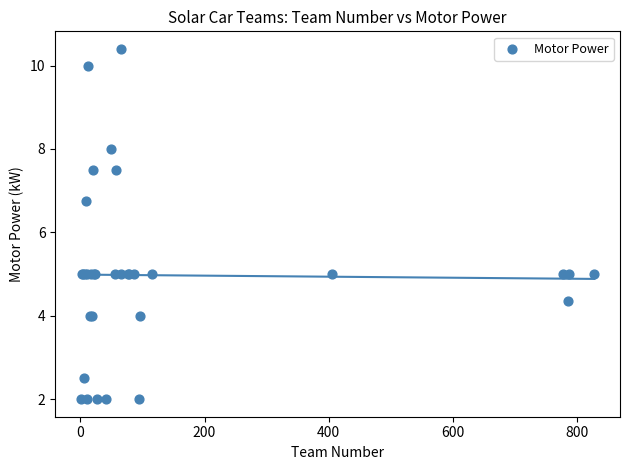

What Y value in the scatter plot is closest to 6?

6.8